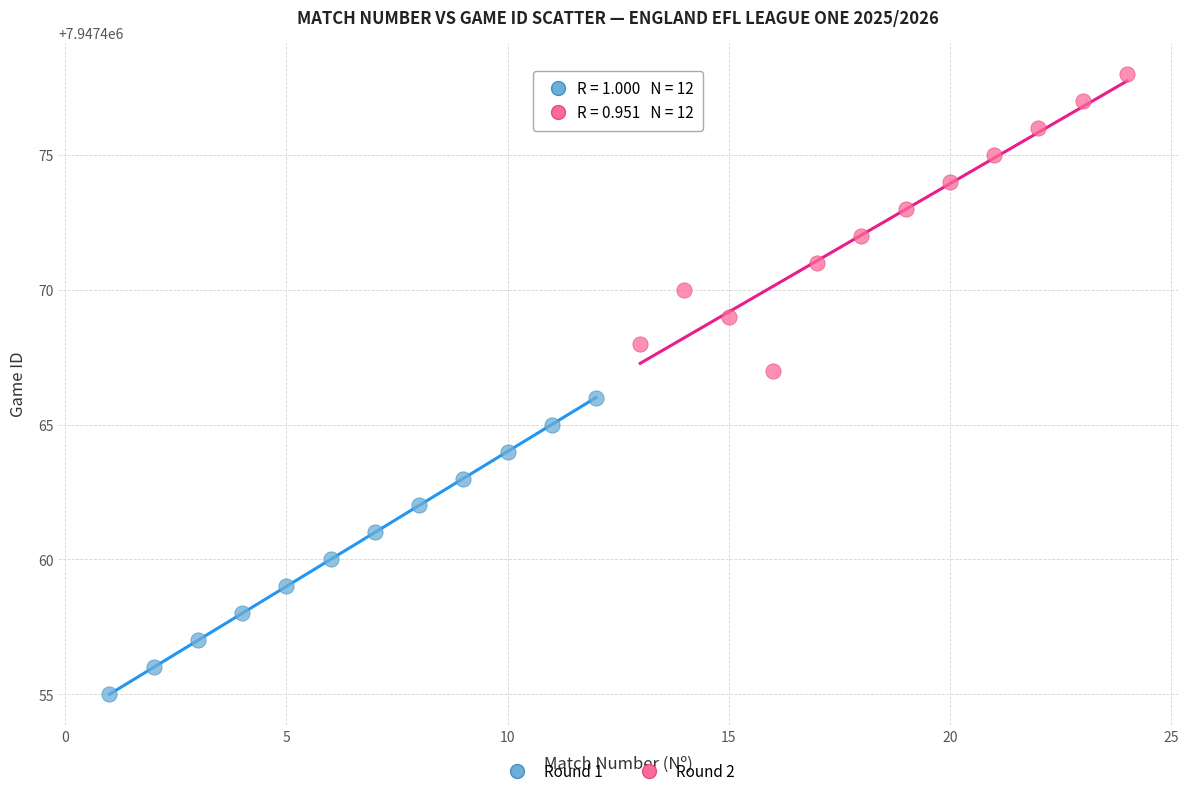

What are all the series names shown in the legend?

Round 1, Round 2